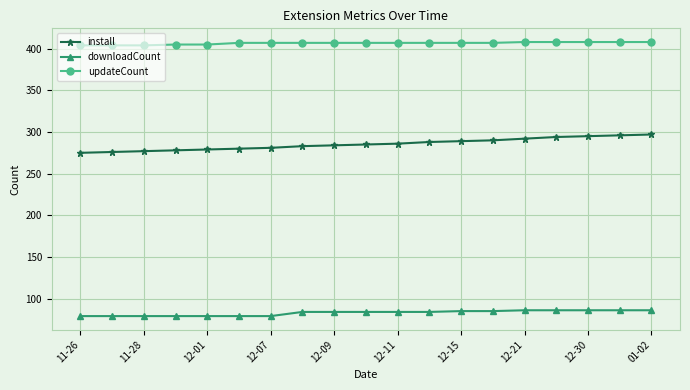

Which series has the largest range (max minus min)?

install